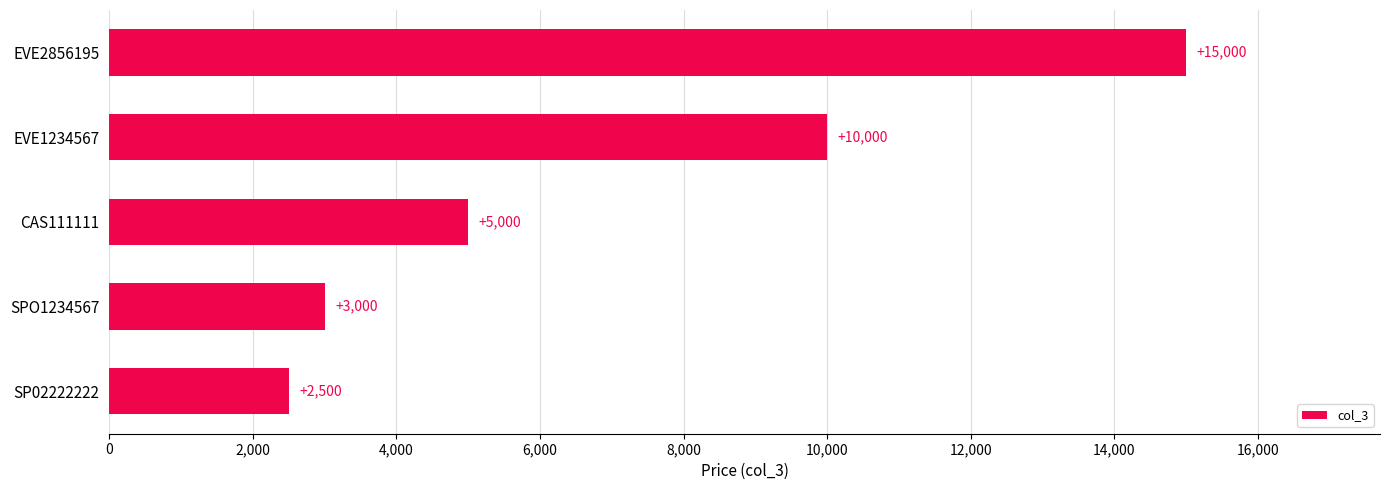

True or false: the data shows 5000 at CAS111111.

True